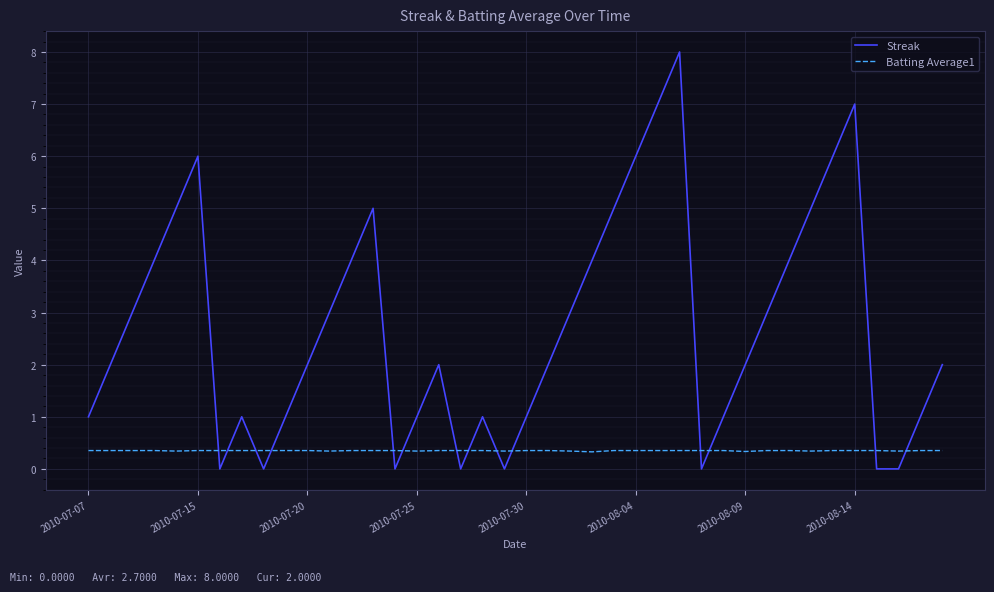

What are all the series names shown in the legend?

Streak, Batting Average1